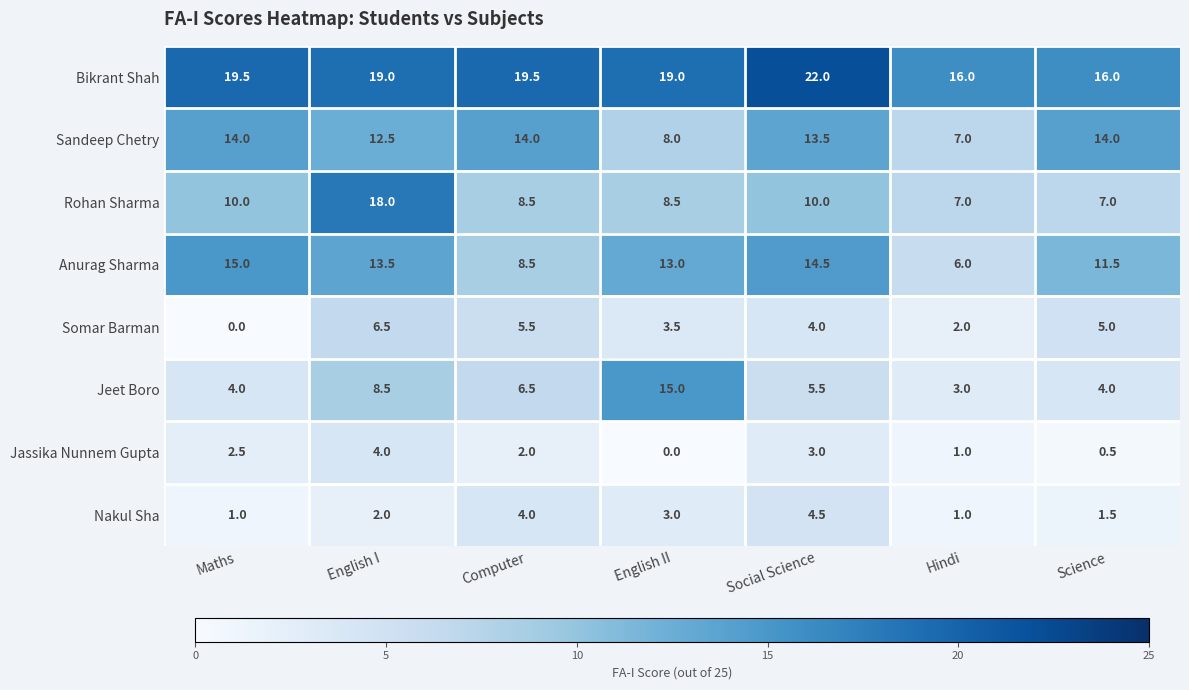

What is the average value of the Nakul Sha series?

2.4